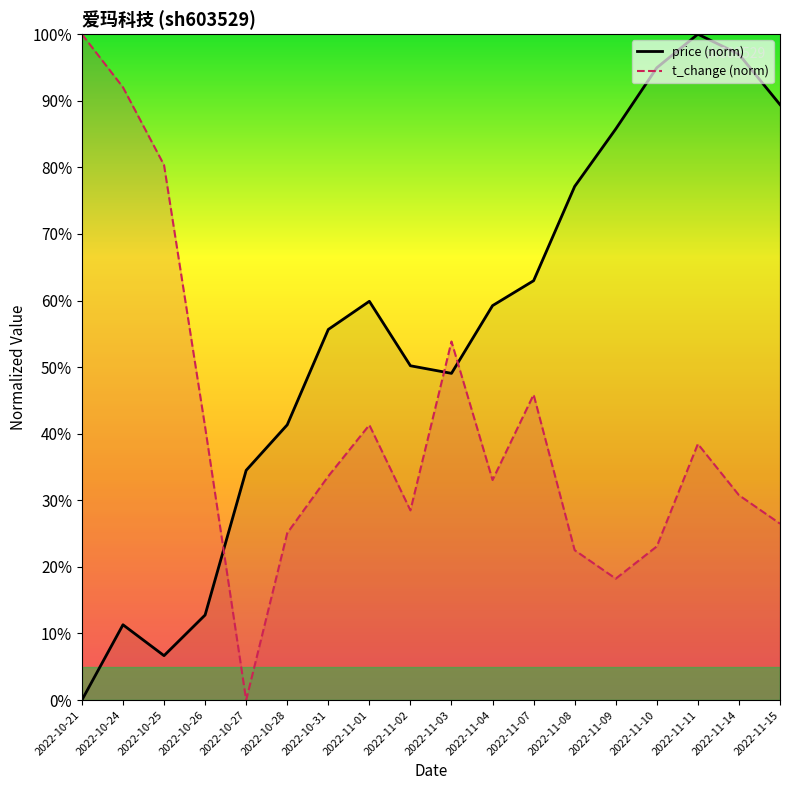

What is the value of the t_change (norm) point at the 8th from the left?

41.3